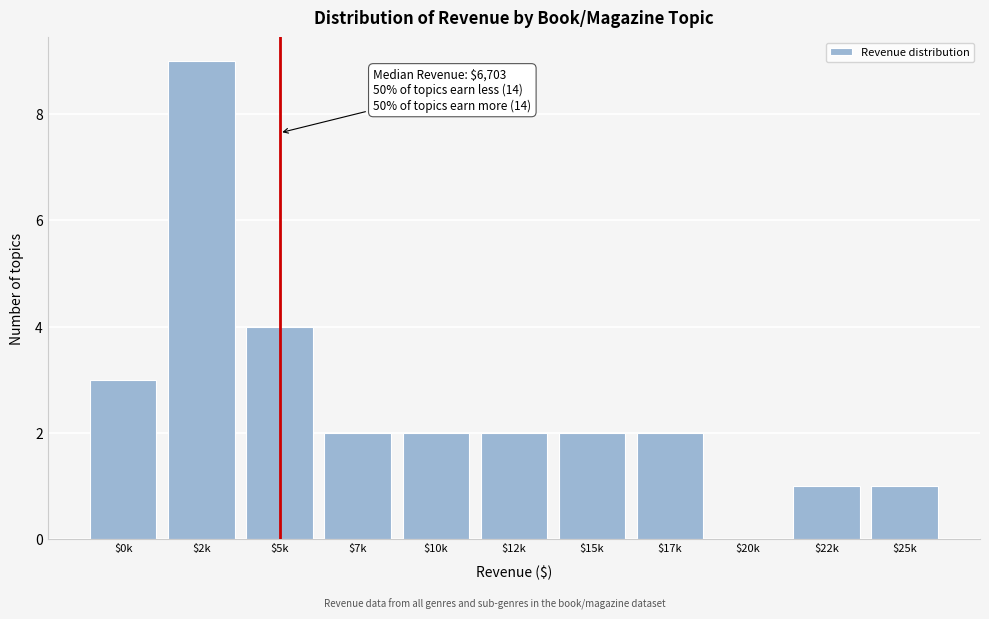

True or false: the data shows 3 at $15k.

False